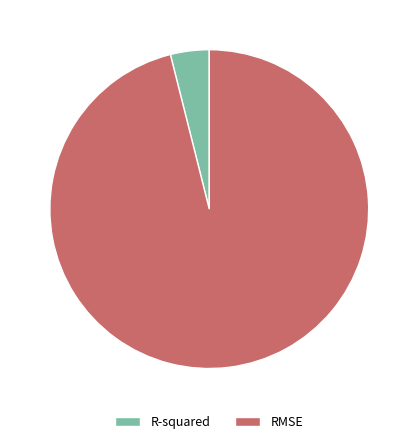

Is the sum of RMSE and R-squared greater than half?

Yes